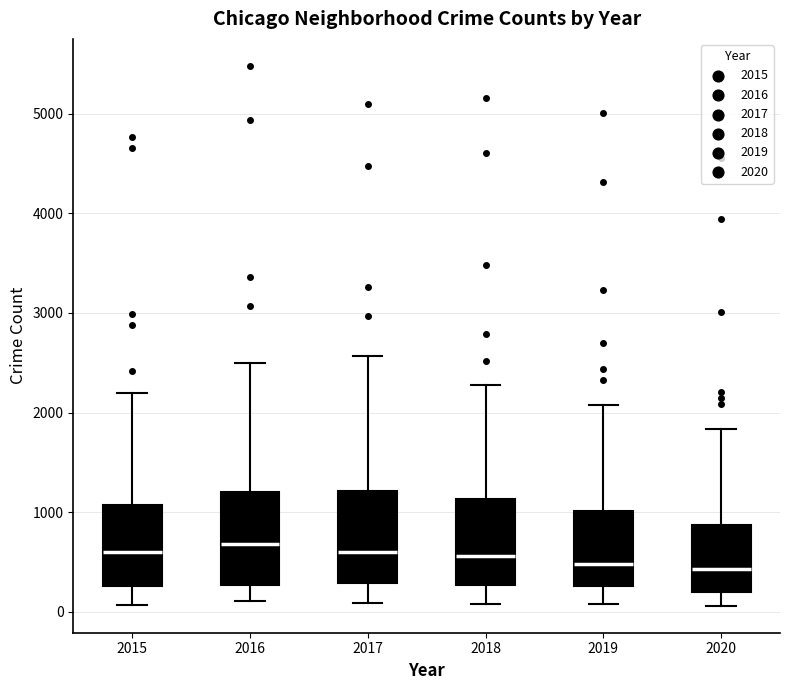

Reading left to right, read every box against the y-axis: the position of its median line, the range the box covers, and the ends of its whiskers. The values are not printed on the chart, so give them approximately, as read against the axis.

2015: median 600, box 300 to 1100, whiskers 100 to 2200
2016: median 700, box 300 to 1200, whiskers 100 to 2500
2017: median 600, box 300 to 1200, whiskers 100 to 2600
2018: median 600, box 300 to 1100, whiskers 100 to 2300
2019: median 500, box 300 to 1000, whiskers 100 to 2100
2020: median 400, box 200 to 900, whiskers 100 to 1800